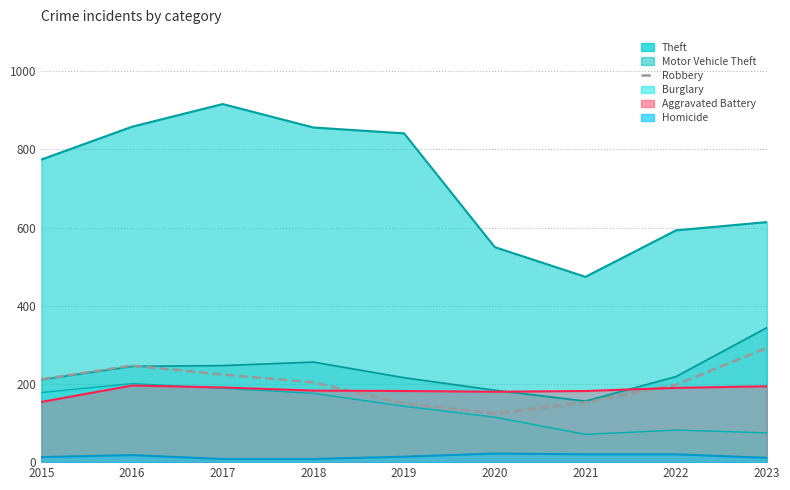

What is the smallest value displayed?

124